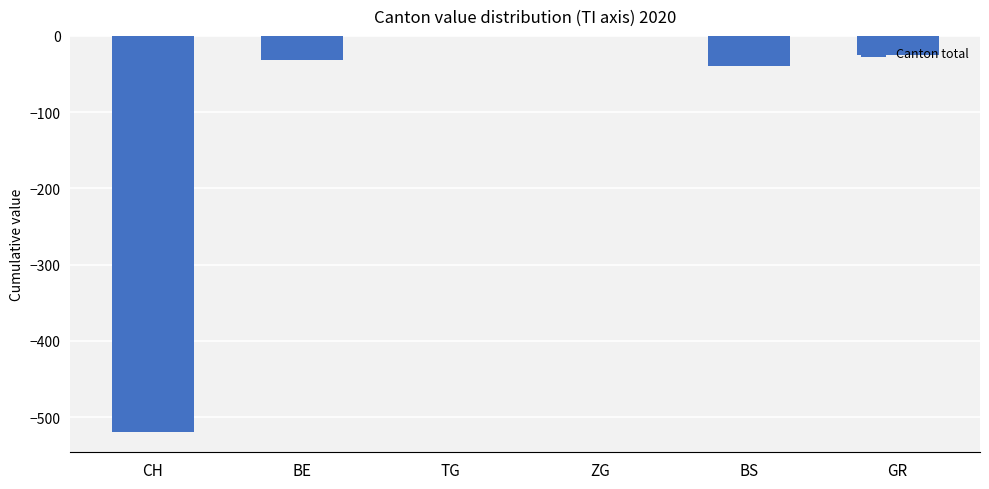

The value at BS is -64. True or false?

False